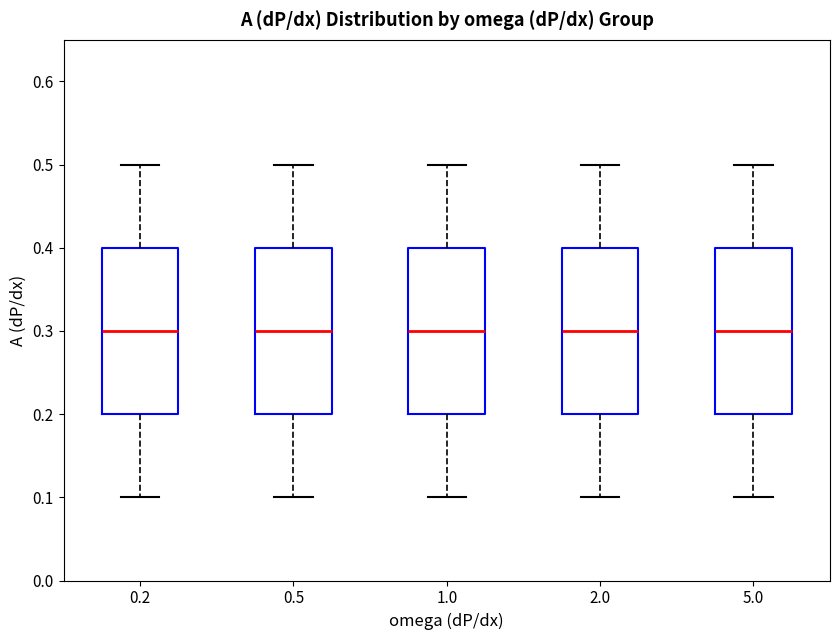

Reading left to right, read every box against the y-axis: the position of its median line, the range the box covers, and the ends of its whiskers. The values are not printed on the chart, so give them approximately, as read against the axis.

0.2: median 0.3, box 0.2 to 0.4, whiskers 0.1 to 0.5
0.5: median 0.3, box 0.2 to 0.4, whiskers 0.1 to 0.5
1.0: median 0.3, box 0.2 to 0.4, whiskers 0.1 to 0.5
2.0: median 0.3, box 0.2 to 0.4, whiskers 0.1 to 0.5
5.0: median 0.3, box 0.2 to 0.4, whiskers 0.1 to 0.5